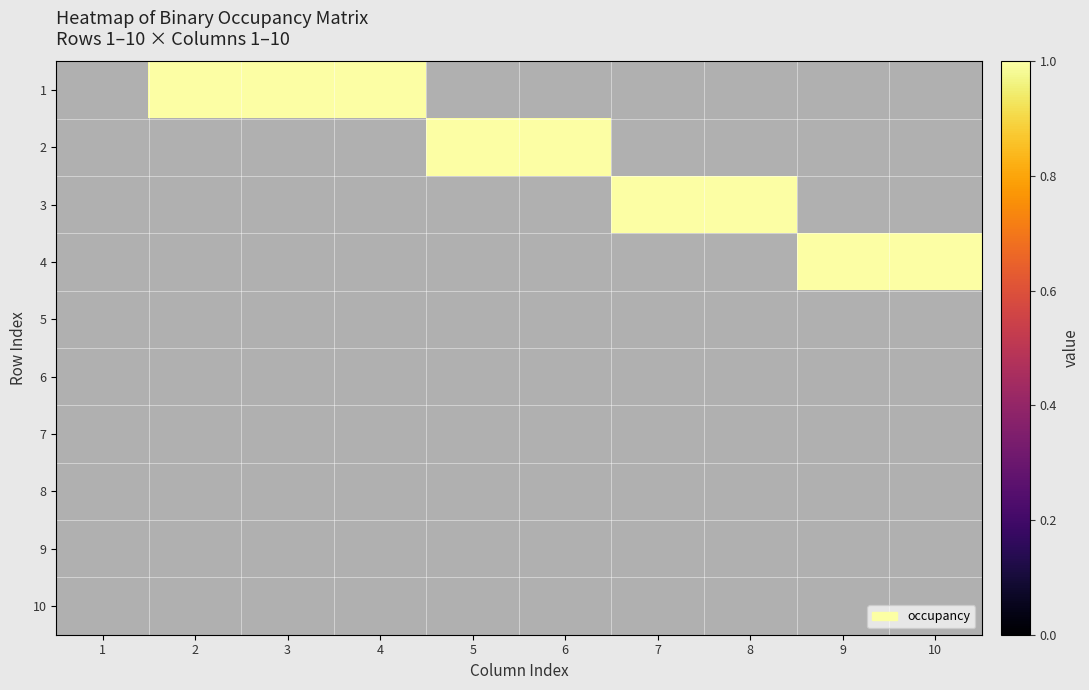

What is the maximum value for 4?

1